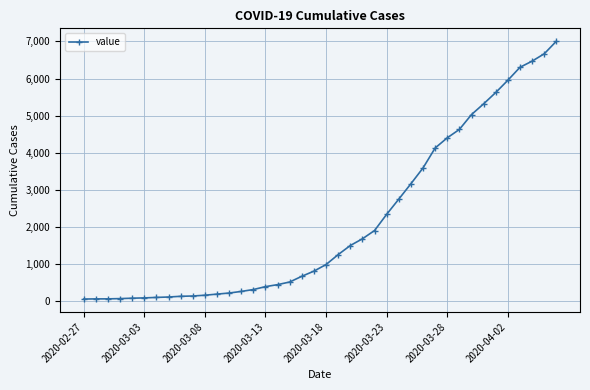

What is the difference between the maximum and minimum values?

6940